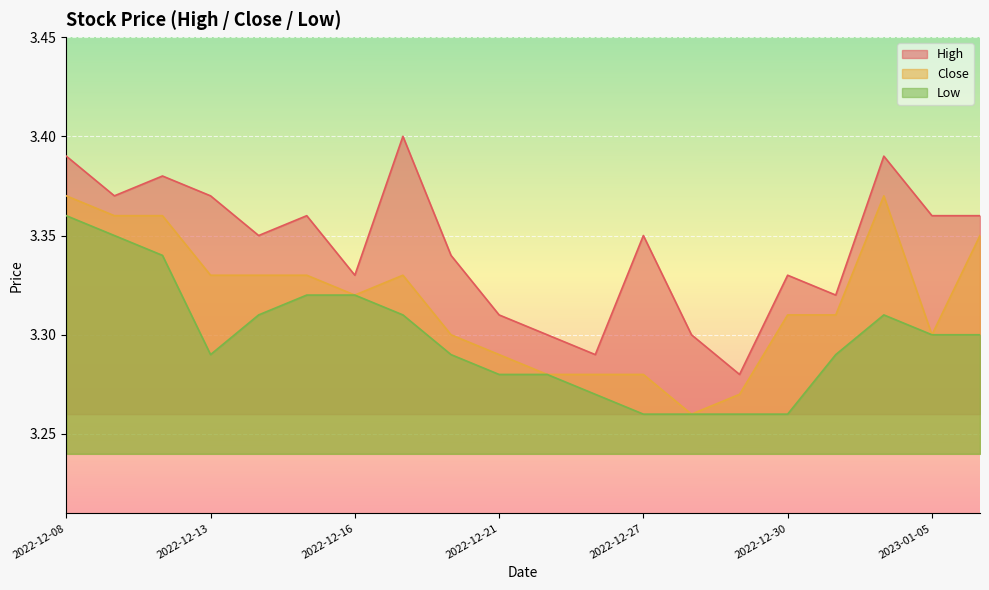

What is the minimum value shown in the chart?

3.3